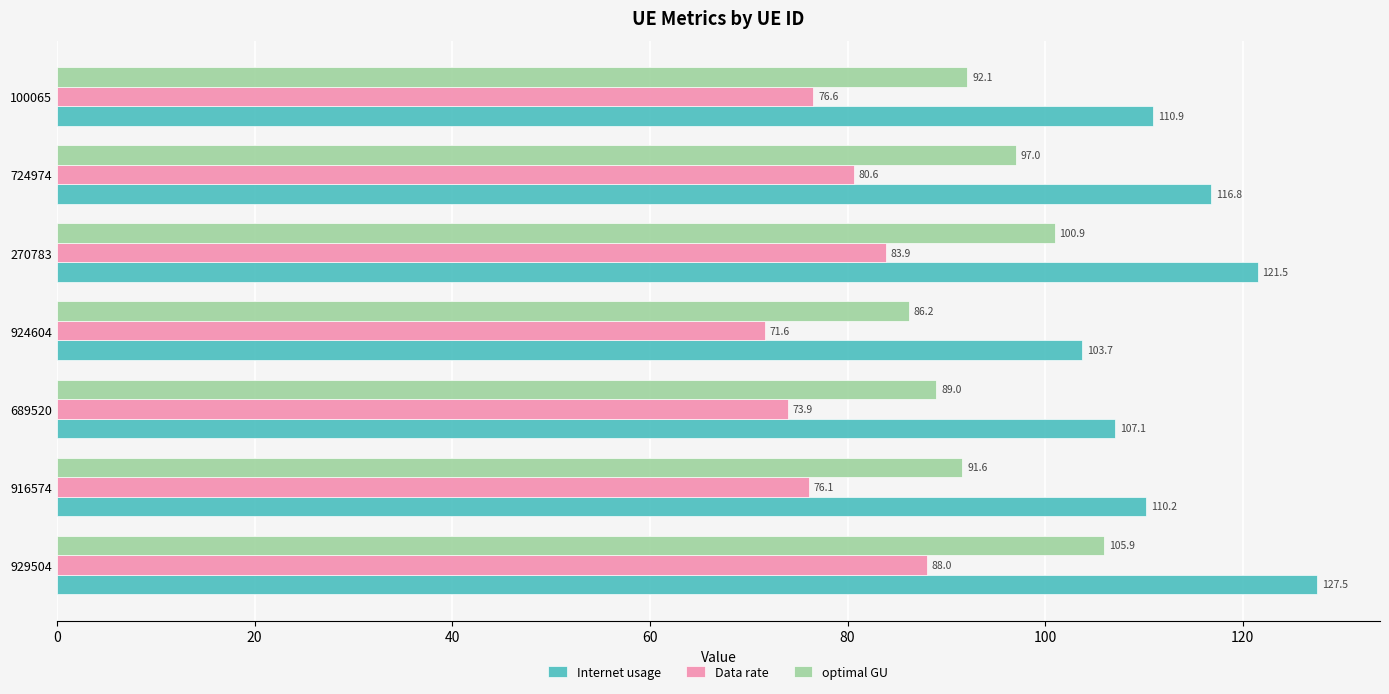

Where is Internet usage nearest to the value 115?

724974